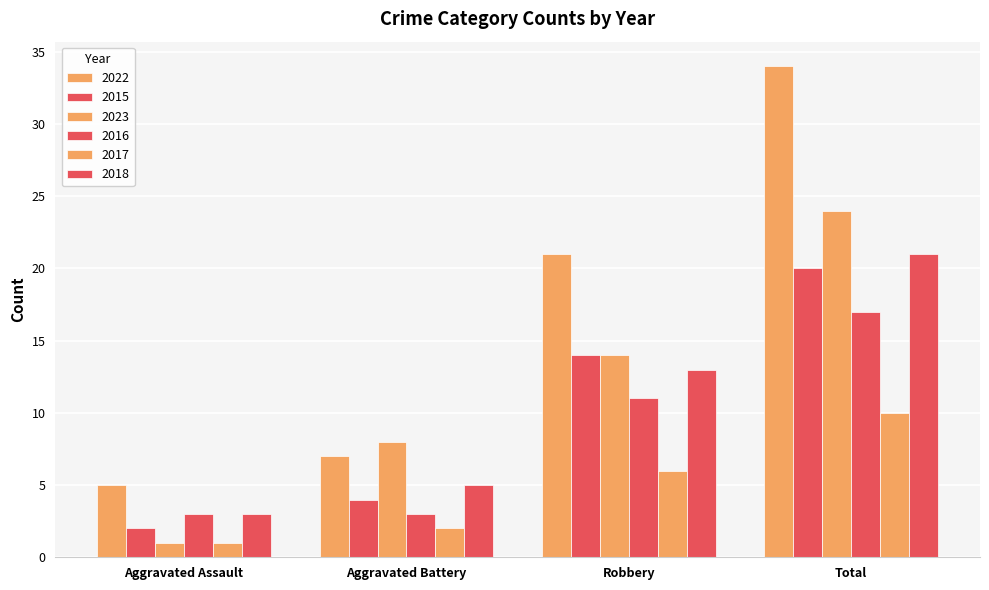

Count the number of data series in this chart.

6